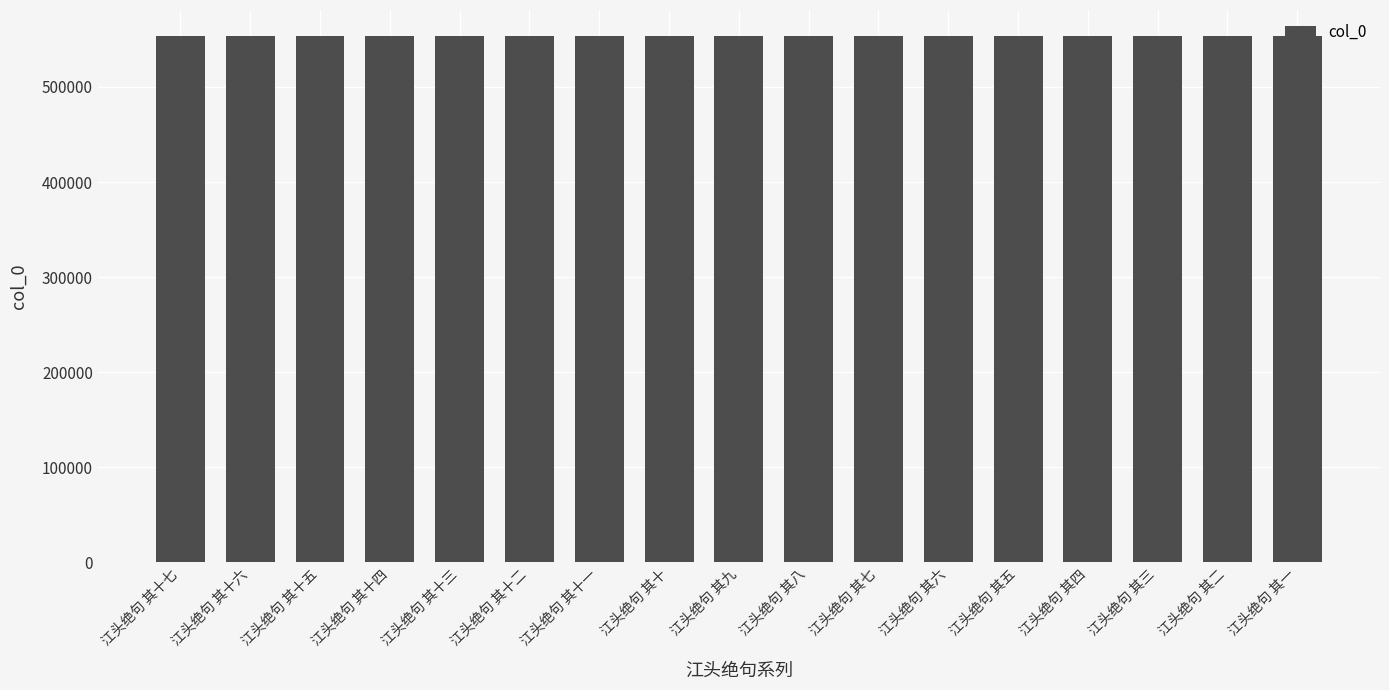

What is the average value?

553300